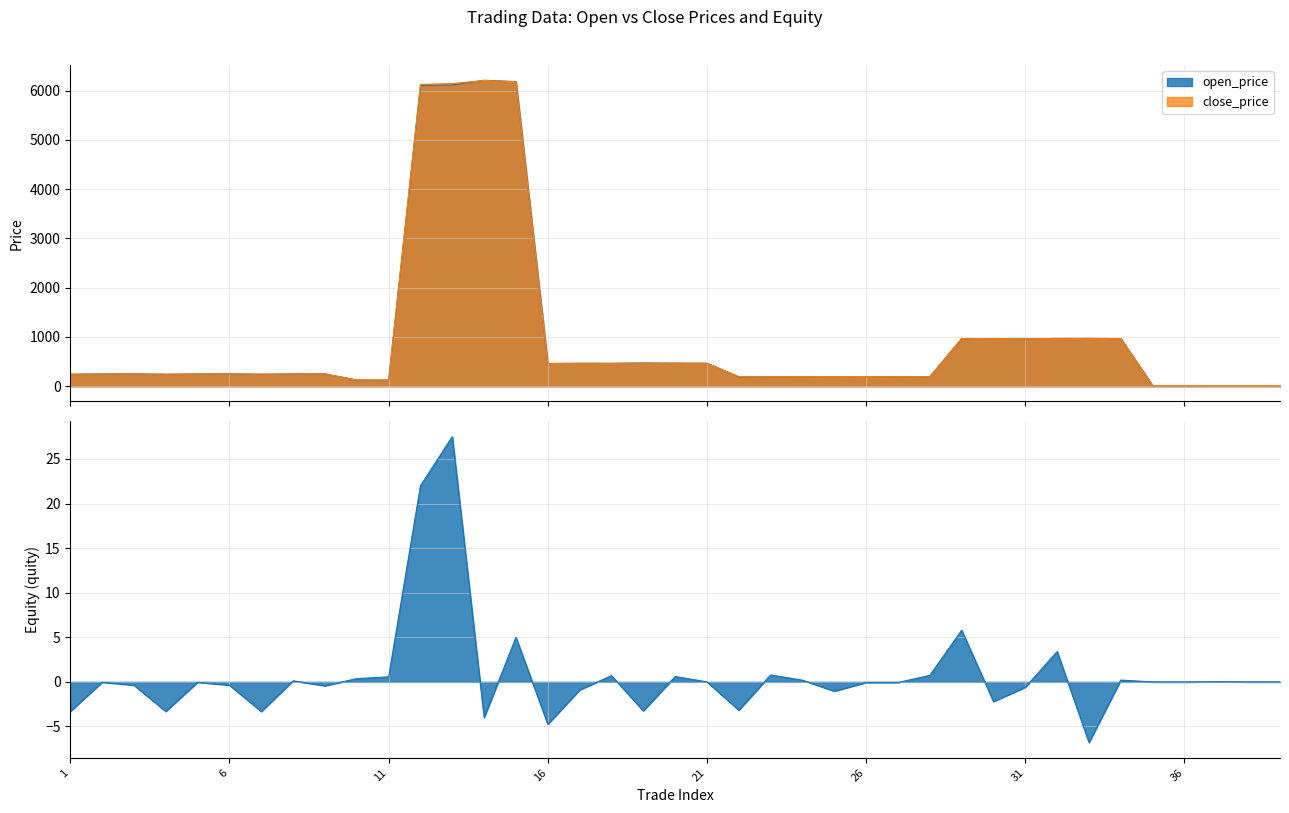

The open_price series shows 167.1 at 17. True or false?

False